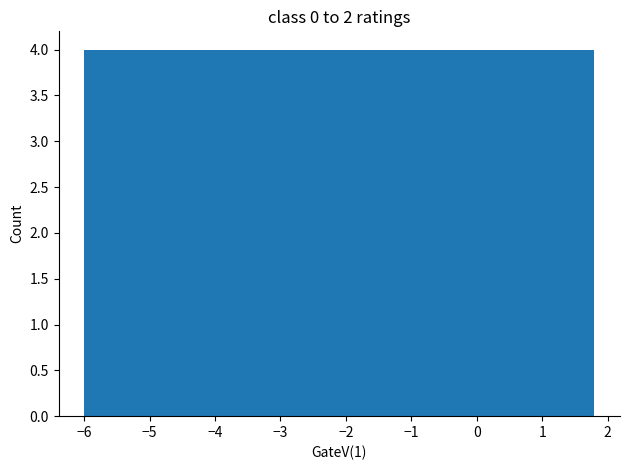

Reading left to right, list every bar in this chart as the range it spans on the x-axis followed by its height. Neither the bar edges nor the heights are printed on the chart, so give them approximately, as read against the axes.

-6.0 to -5.2: 4
-5.2 to -4.4: 4
-4.4 to -3.7: 4
-3.7 to -2.9: 4
-2.9 to -2.1: 4
-2.1 to -1.3: 4
-1.3 to -0.5: 4
-0.5 to 0.2: 4
0.2 to 1.0: 4
1.0 to 1.8: 4